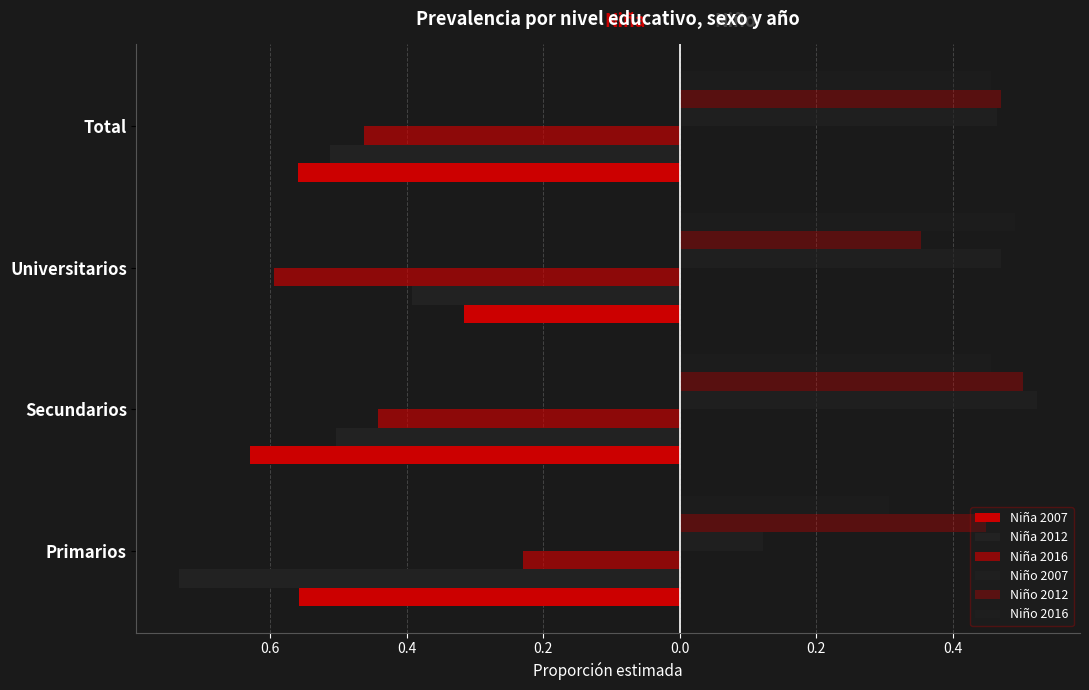

What is the maximum value for Niño 2007?

0.5